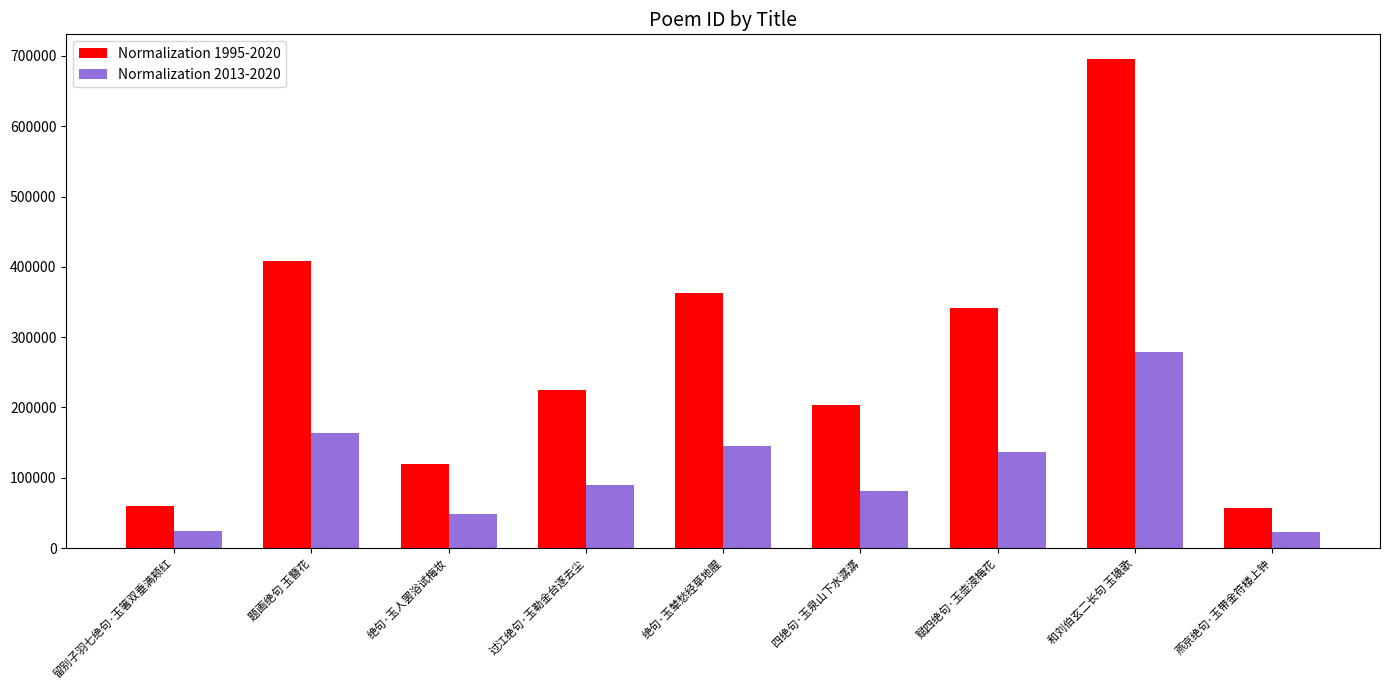

Where does the Normalization 1995-2020 series first go above 224666?

题画绝句 玉簪花